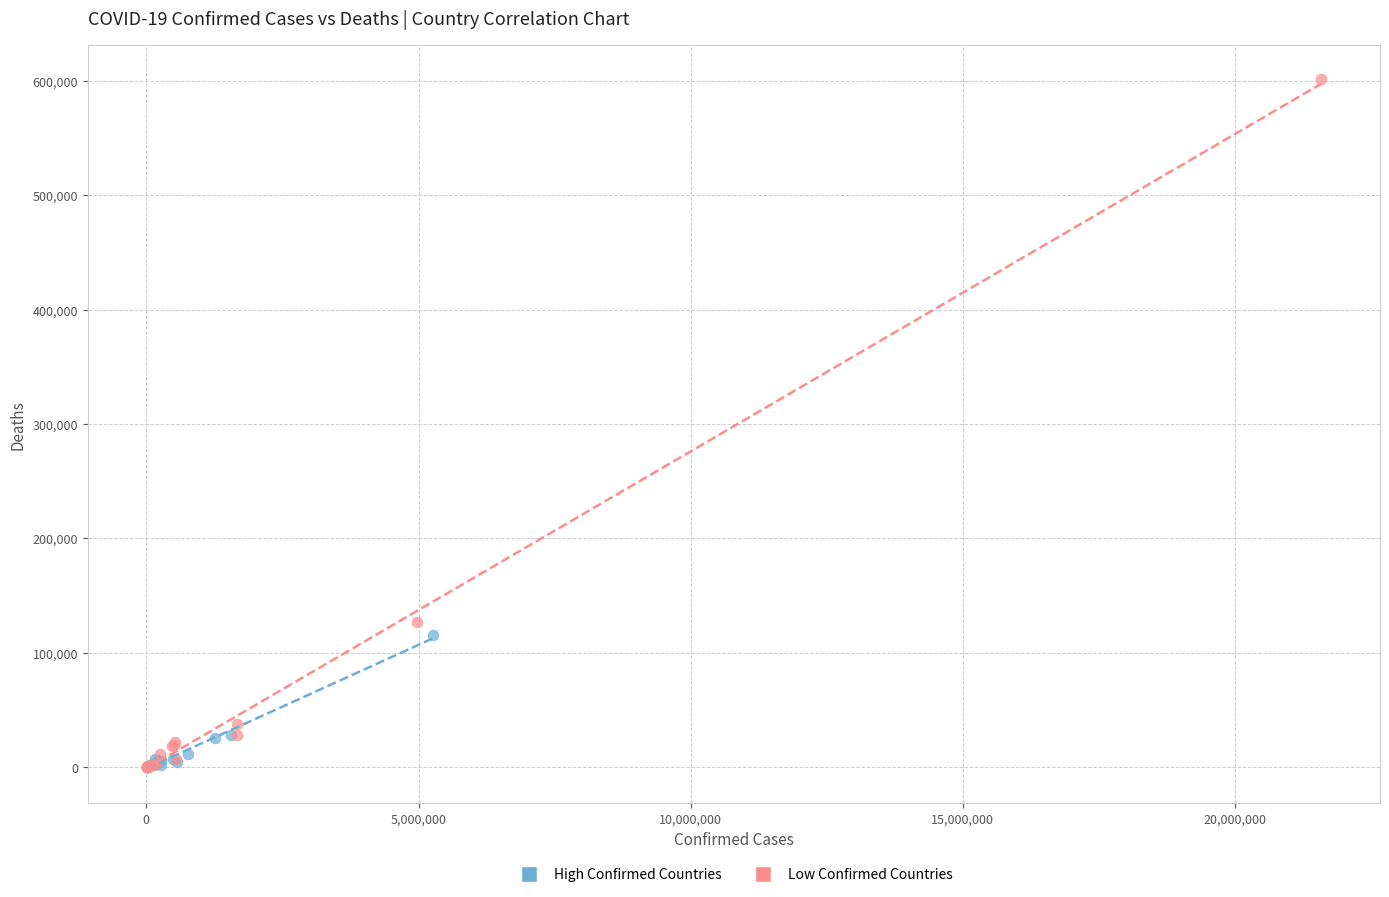

Which series has the largest Y range (max minus min)?

Low Confirmed Countries